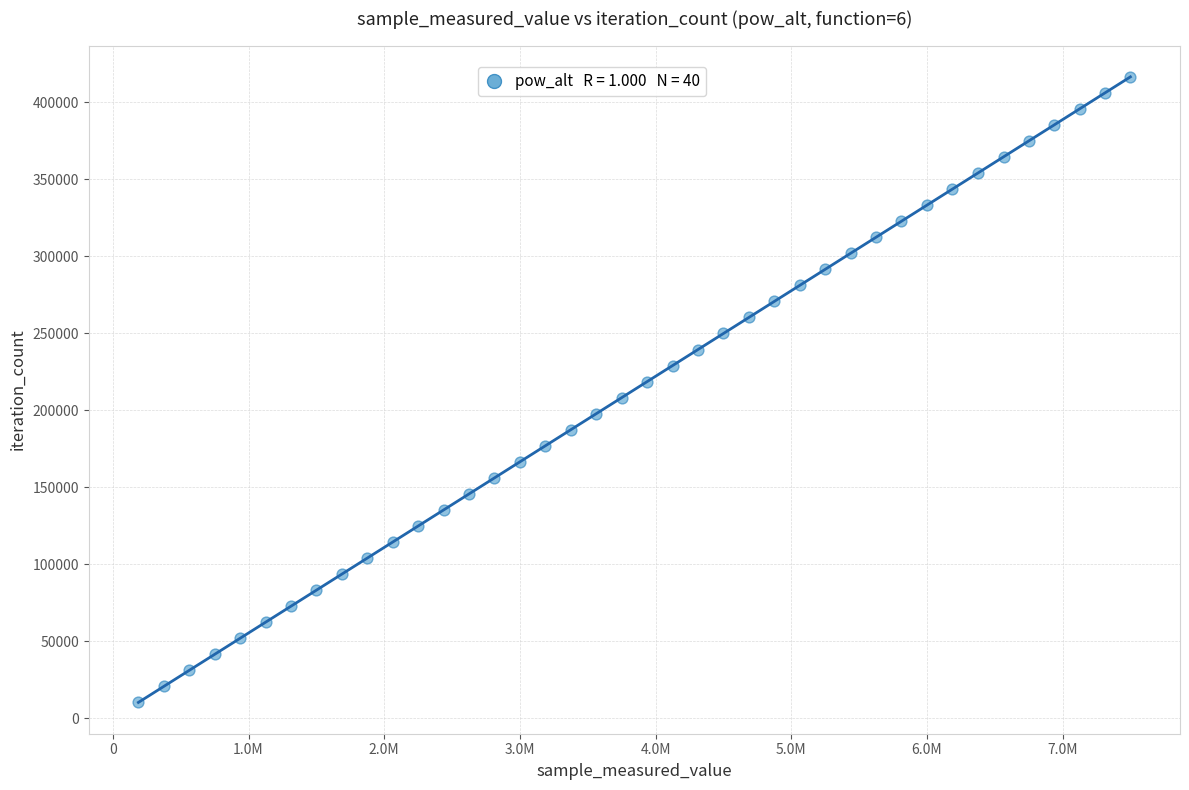

What is the range of Y values (max minus min)?

406107